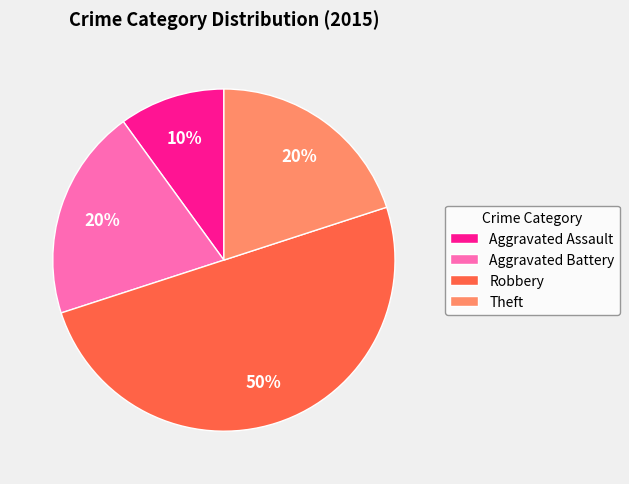

Which slice is the largest?

Robbery